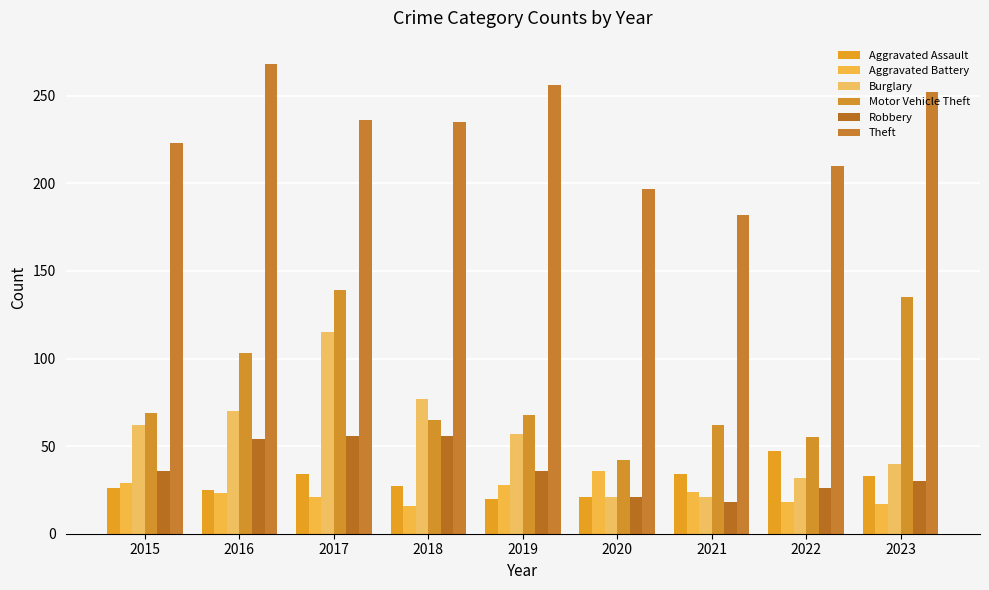

Is the value of Theft at 2022 greater than the value of Robbery at 2019?

Yes